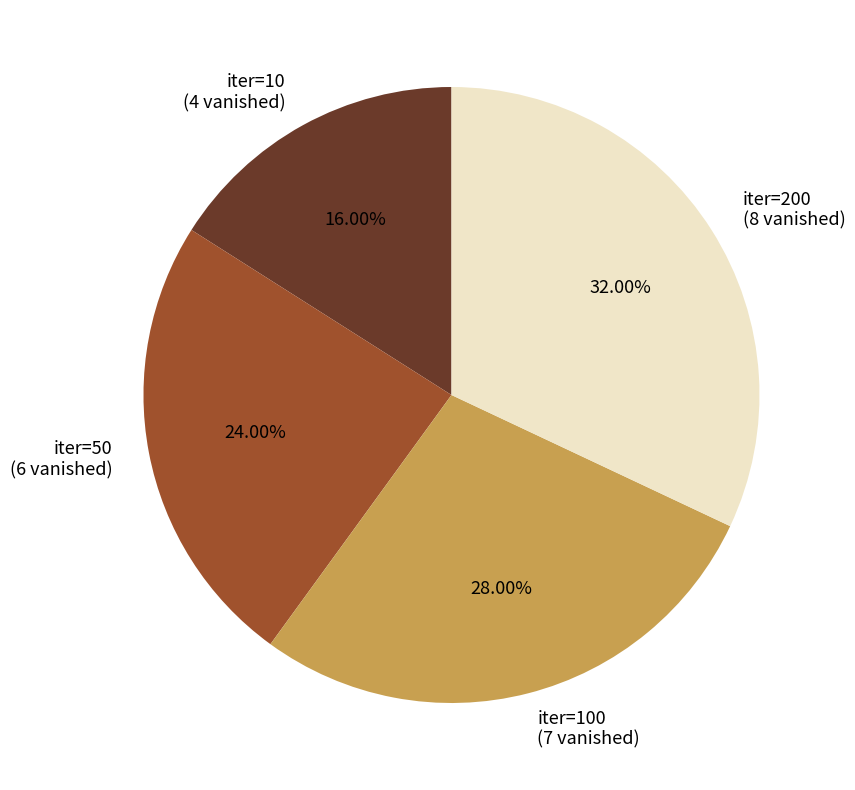

How many slices are in this pie chart?

4